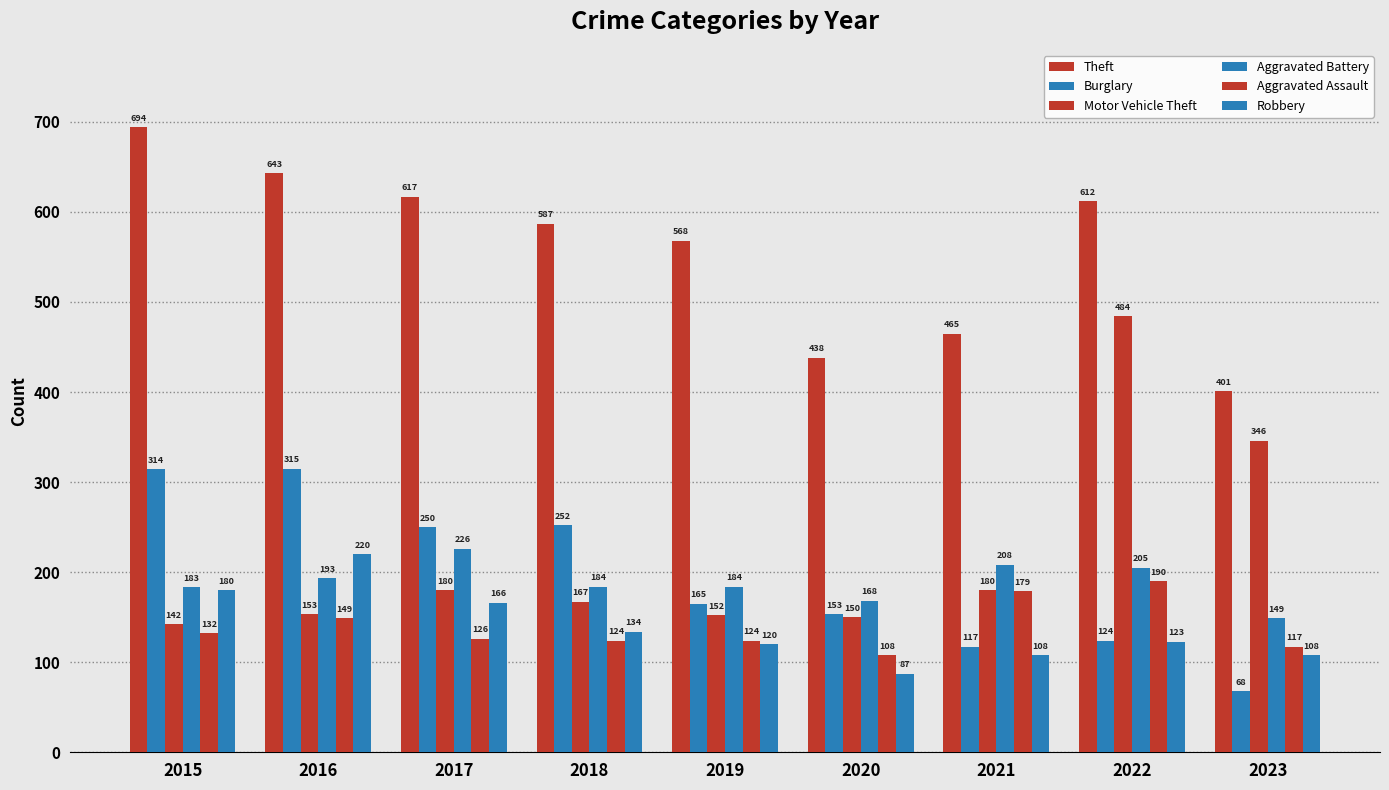

Which series changed the most between 2018 and 2021?

Burglary